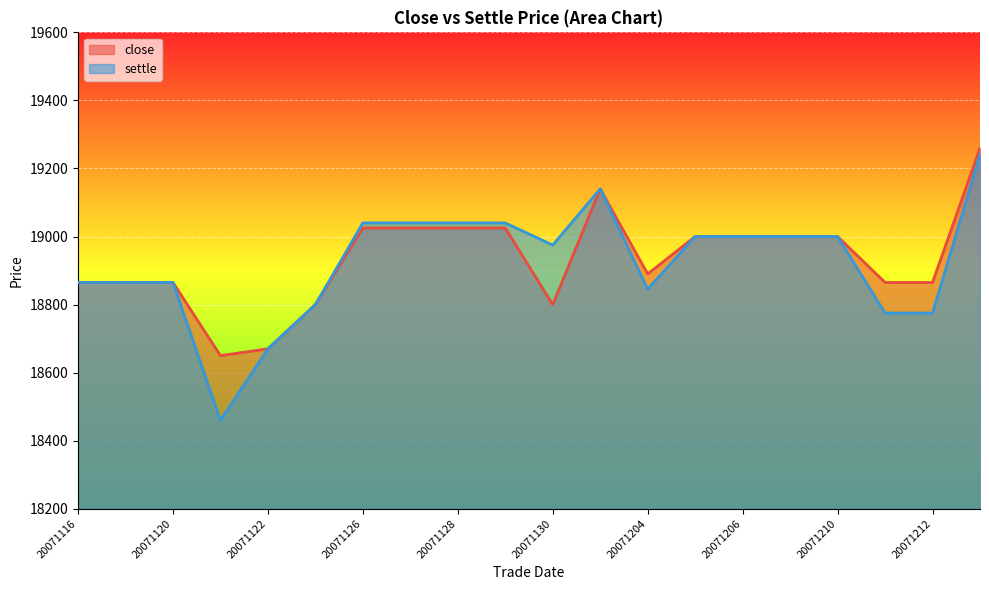

Is it true that close equals 12245 at 20071204?

False